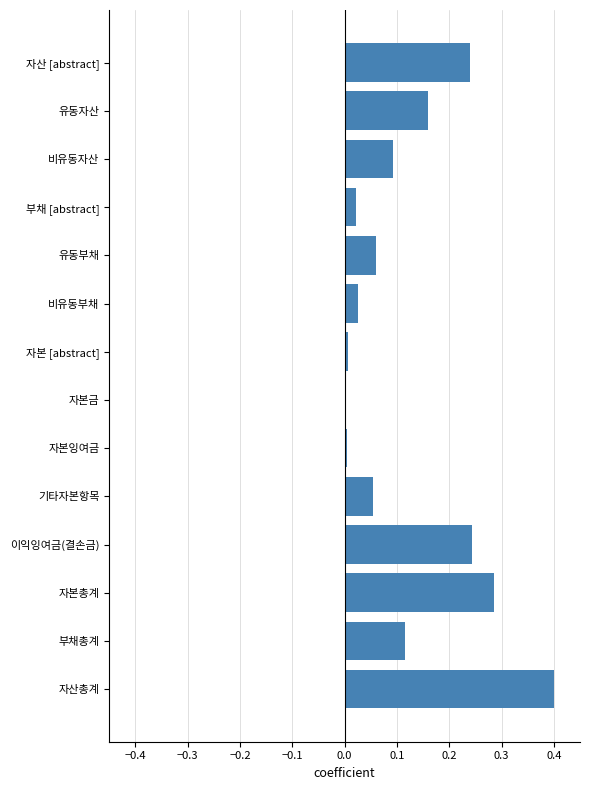

Which category has the highest value across all series?

자산총계